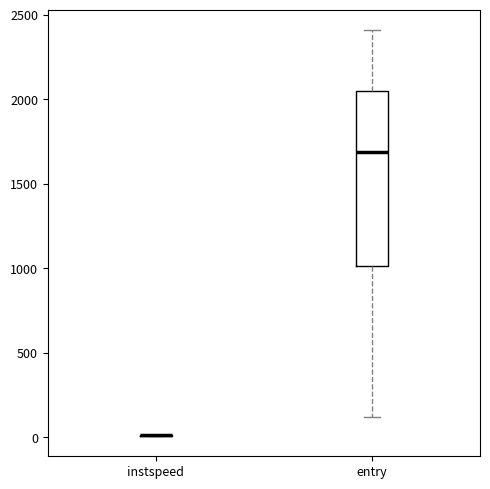

Reading left to right, transcribe this box plot: for each box, give where its median line is, the range the box spans, and where its two whiskers end, as read against the y-axis. The values are not printed on the chart, so give them approximately, as read against the axis.

instspeed: box collapsed to a line at 0, whiskers 0 to 0
entry: median 1700, box 1000 to 2050, whiskers 100 to 2400